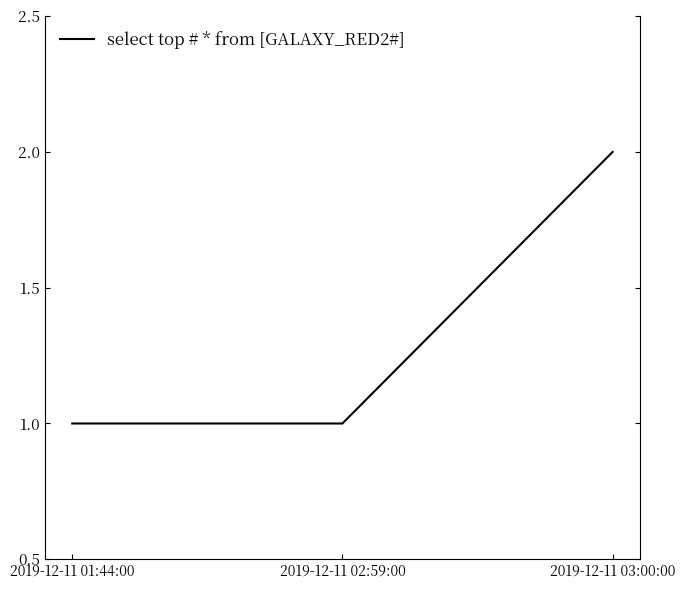

Is it true that the value at 2019-12-11 02:59:00 is 1?

True